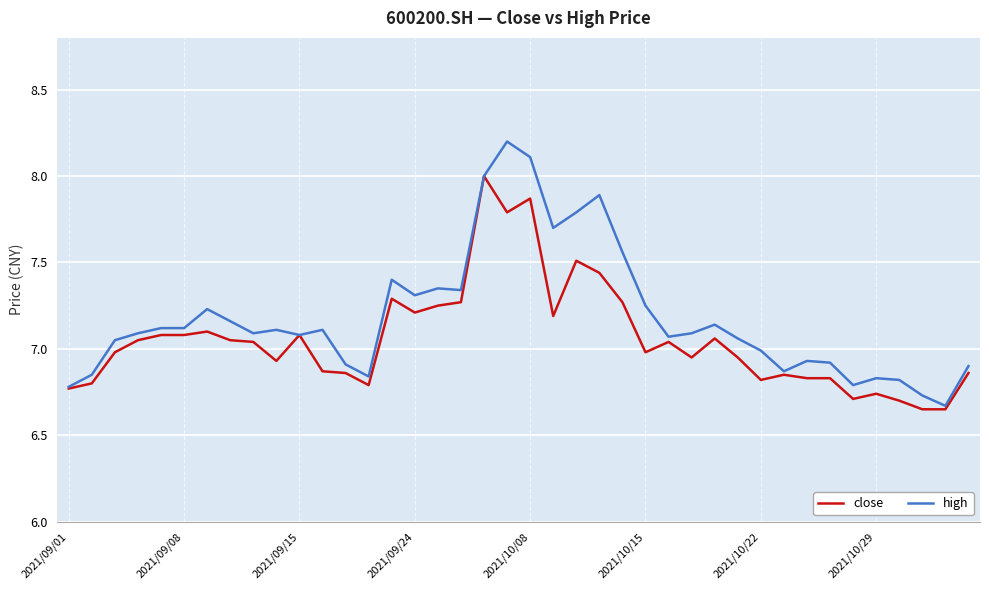

Which series has the widest spread of values?

high